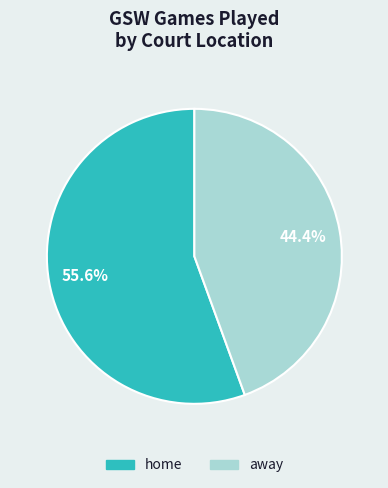

Is there any slice that represents more than half of the pie?

Yes